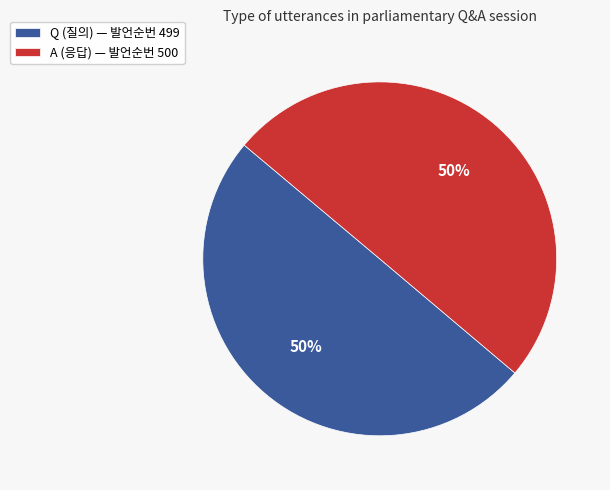

The A (응답) — 발언순번 500 slice represents 50% of the pie. True or false?

True